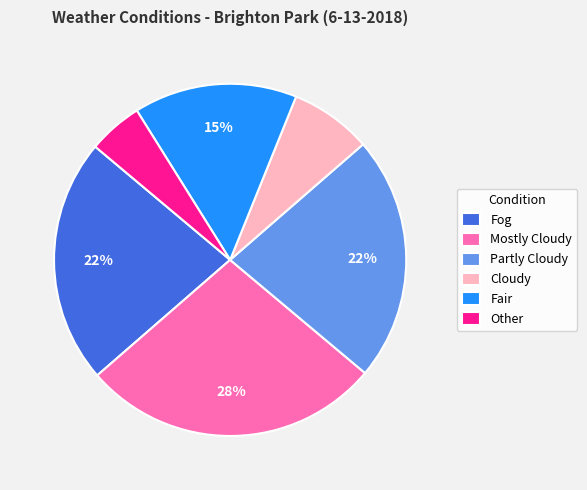

Count the number of slices in the pie.

6